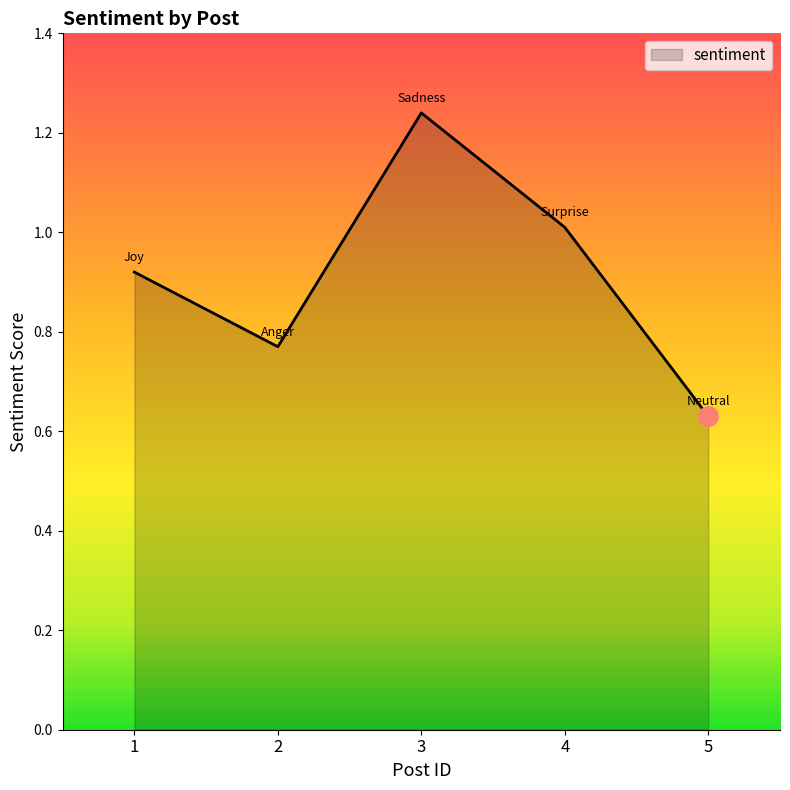

What is the difference between the values at 3 and 2?

0.5